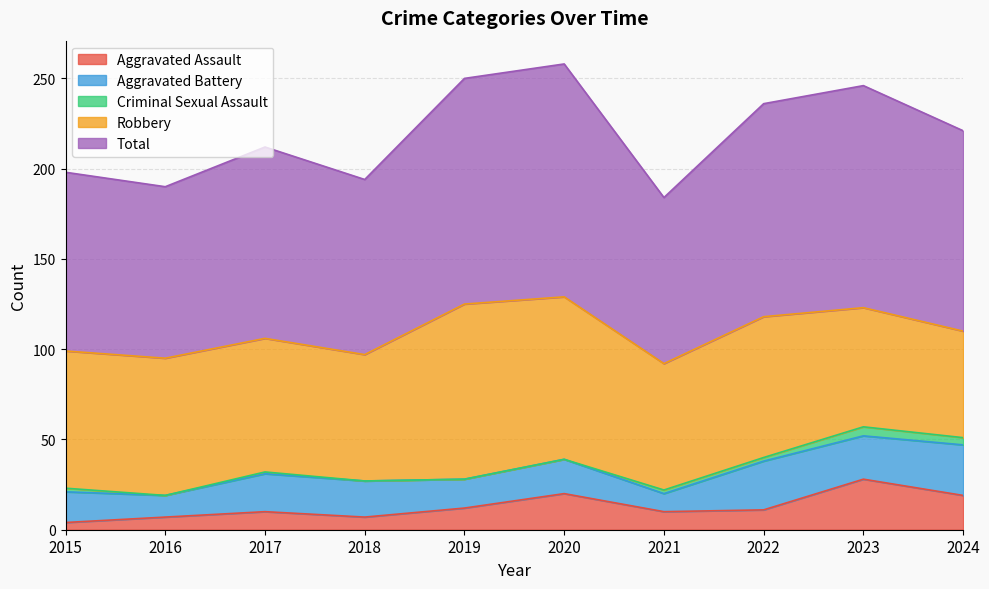

Reading right to left, extract all data points from this chart.

Aggravated Assault: 2024=19	2023=28	2022=11	2021=10	2020=20	2019=12	2018=7	2017=10	2016=7	2015=4
Aggravated Battery: 2024=28	2023=24	2022=27	2021=10	2020=19	2019=16	2018=20	2017=21	2016=12	2015=17
Criminal Sexual Assault: 2024=4	2023=5	2022=2	2021=2	2020=0	2019=0	2018=0	2017=1	2016=0	2015=2
Robbery: 2024=59	2023=66	2022=78	2021=70	2020=90	2019=97	2018=70	2017=74	2016=76	2015=76
Total: 2024=111	2023=123	2022=118	2021=92	2020=129	2019=125	2018=97	2017=106	2016=95	2015=99